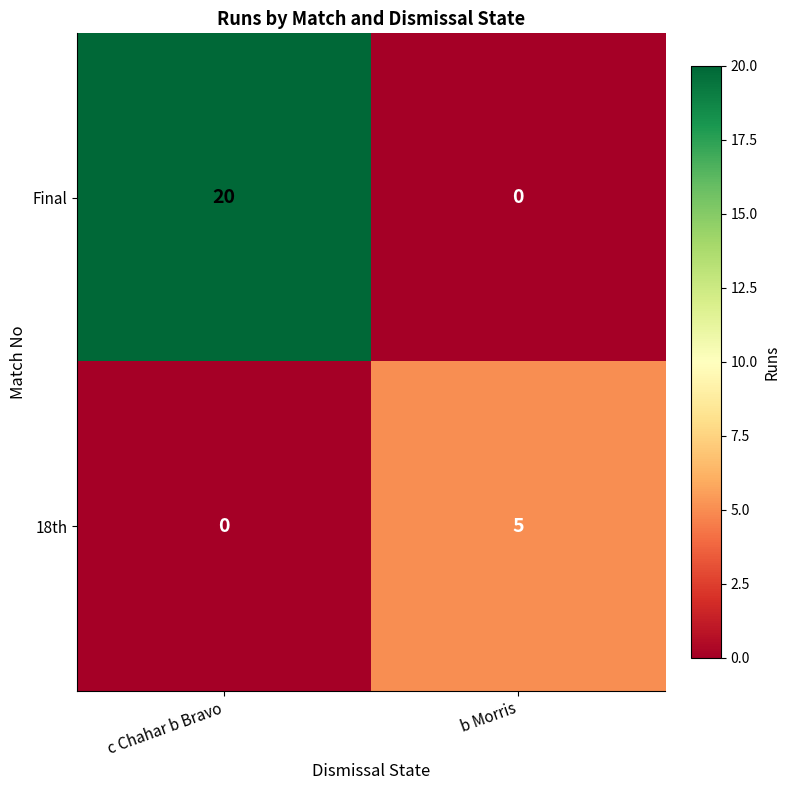

List the labels in order of Final value, smallest first.

b Morris, c Chahar b Bravo